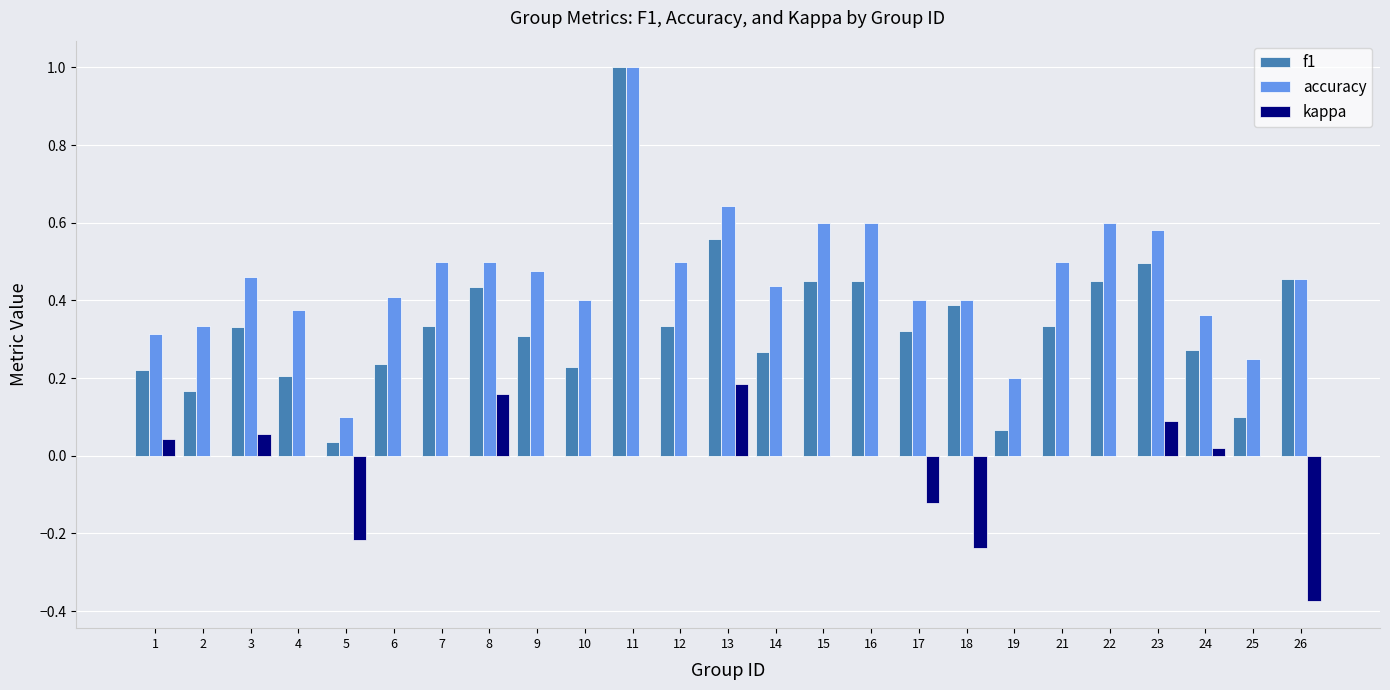

The f1 series shows 0.7 at 26. True or false?

False